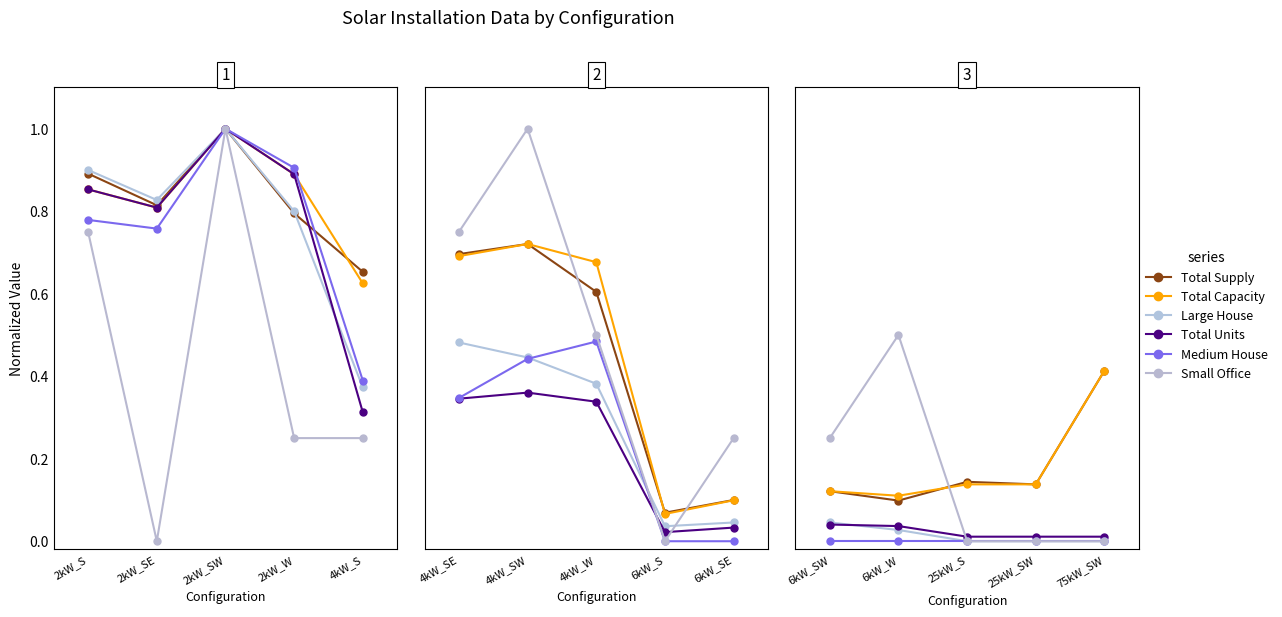

True or false: Small Office and Large House cross at least once.

False